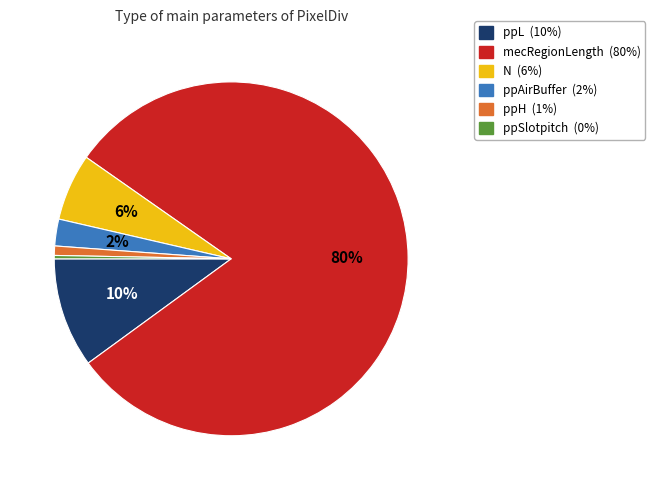

Count the number of slices in the pie.

6